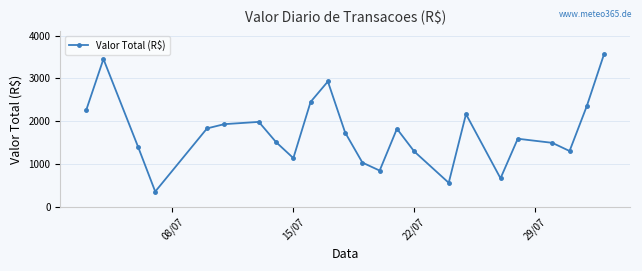

What is the difference between the second highest and minimum values?

3089.6